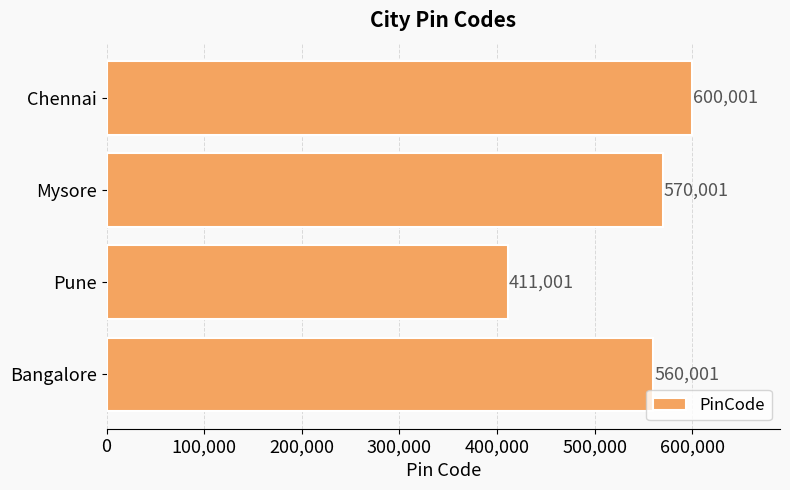

List the labels in order of value, smallest first.

Pune, Bangalore, Mysore, Chennai